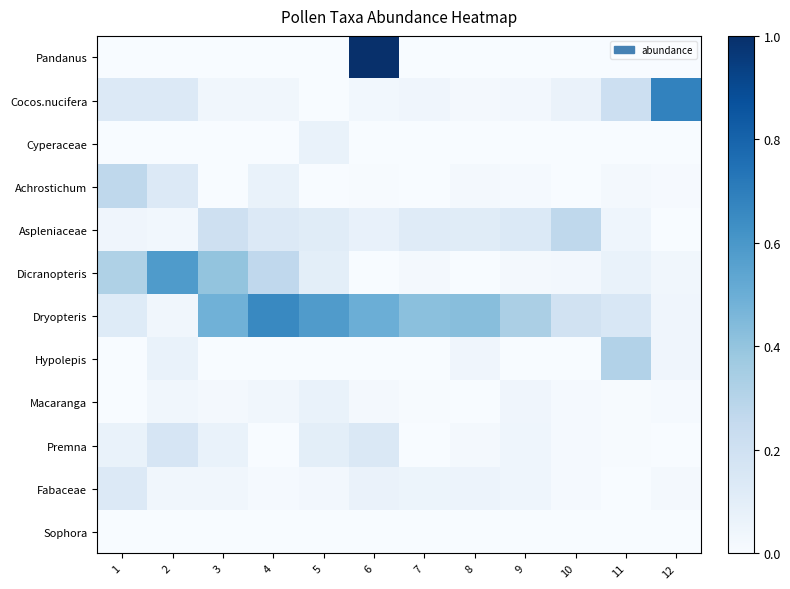

Reading left to right, list all the values displayed in this chart.

Pandanus: 1=0.0	2=0.0	3=0.0	4=0.0	5=0.0	6=5.0	7=0.0	8=0.0	9=0.0	10=0.0	11=0.0	12=0.0
Cocos.nucifera: 1=0.1	2=0.1	3=0.0	4=0.0	5=0.0	6=0.0	7=0.0	8=0.0	9=0.0	10=0.1	11=0.2	12=0.7
Cyperaceae: 1=0.0	2=0.0	3=0.0	4=0.0	5=0.1	6=0.0	7=0.0	8=0.0	9=0.0	10=0.0	11=0.0	12=0.0
Achrostichum: 1=0.3	2=0.1	3=0.0	4=0.1	5=0.0	6=0.0	7=0.0	8=0.0	9=0.0	10=0.0	11=0.0	12=0.0
Aspleniaceae: 1=0.0	2=0.0	3=0.2	4=0.1	5=0.1	6=0.1	7=0.1	8=0.1	9=0.1	10=0.3	11=0.0	12=0.0
Dicranopteris: 1=0.3	2=0.6	3=0.4	4=0.3	5=0.1	6=0.0	7=0.0	8=0.0	9=0.0	10=0.0	11=0.1	12=0.0
Dryopteris: 1=0.1	2=0.0	3=0.5	4=0.7	5=0.6	6=0.5	7=0.4	8=0.4	9=0.3	10=0.2	11=0.2	12=0.0
Hypolepis: 1=0.0	2=0.1	3=0.0	4=0.0	5=0.0	6=0.0	7=0.0	8=0.0	9=0.0	10=0.0	11=0.3	12=0.0
Macaranga: 1=0.0	2=0.0	3=0.0	4=0.0	5=0.1	6=0.0	7=0.0	8=0.0	9=0.0	10=0.0	11=0.0	12=0.0
Premna: 1=0.1	2=0.2	3=0.1	4=0.0	5=0.1	6=0.1	7=0.0	8=0.0	9=0.0	10=0.0	11=0.0	12=0.0
Fabaceae: 1=0.1	2=0.0	3=0.0	4=0.0	5=0.0	6=0.1	7=0.1	8=0.1	9=0.0	10=0.0	11=0.0	12=0.0
Sophora: 1=0.0	2=0.0	3=0.0	4=0.0	5=0.0	6=0.0	7=0.0	8=0.0	9=0.0	10=0.0	11=0.0	12=0.0